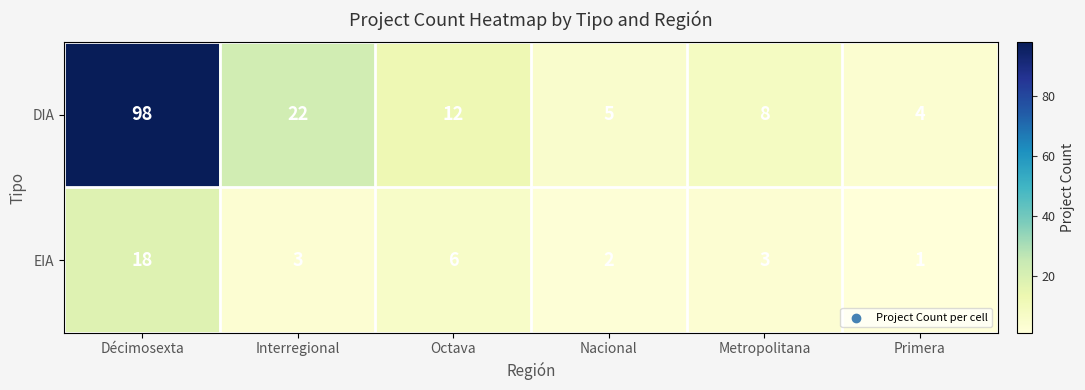

True or false: EIA has a value of 4 at Interregional.

False